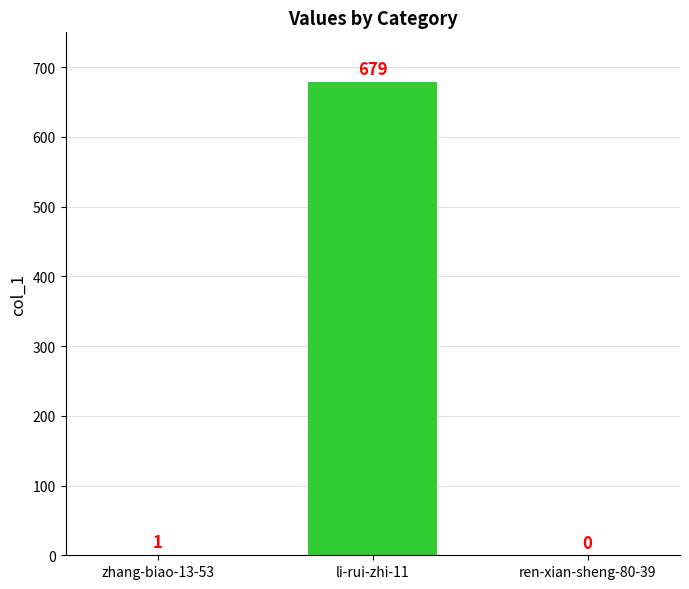

What is the greatest value displayed?

679